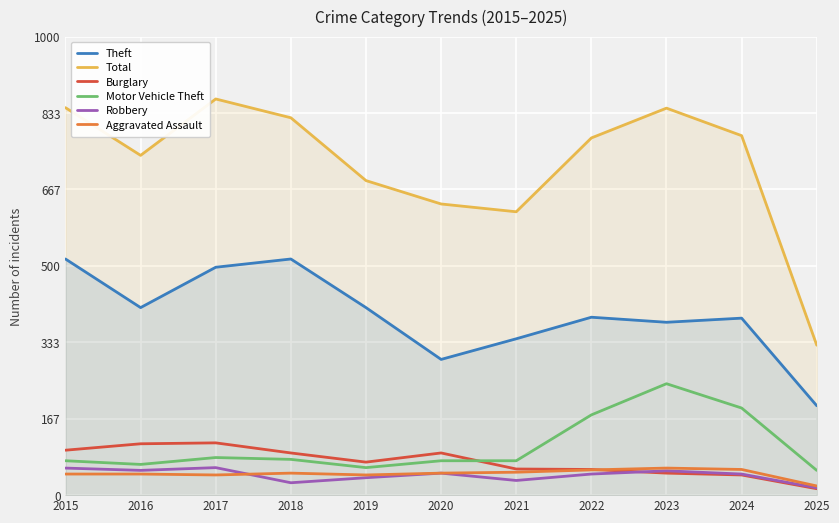

How many interior local valleys does the Aggravated Assault series have?

2